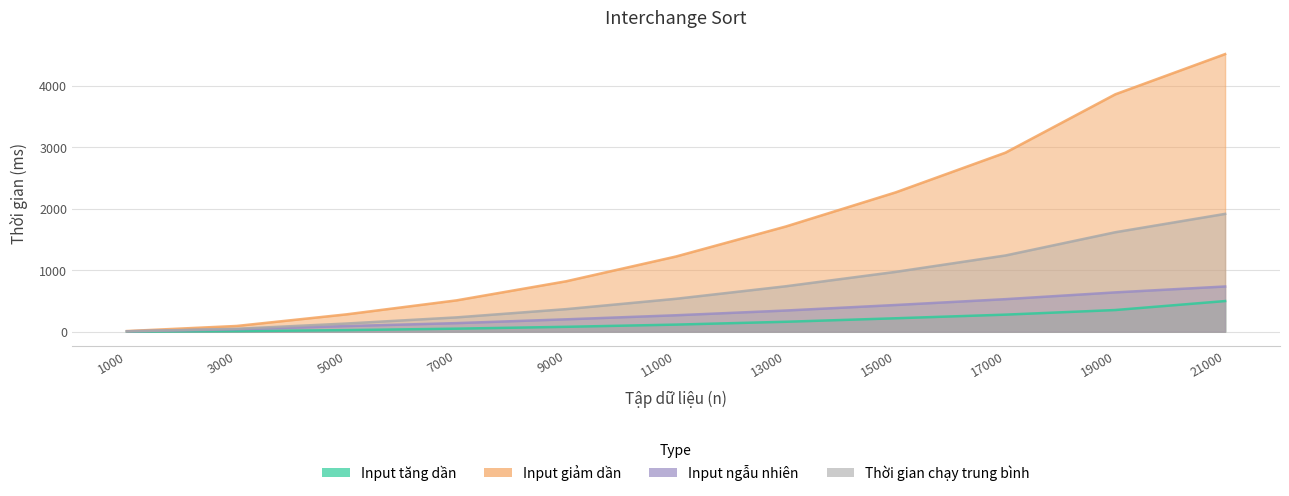

True or false: Input tăng dần has a value of 23.2 at 9000.

False